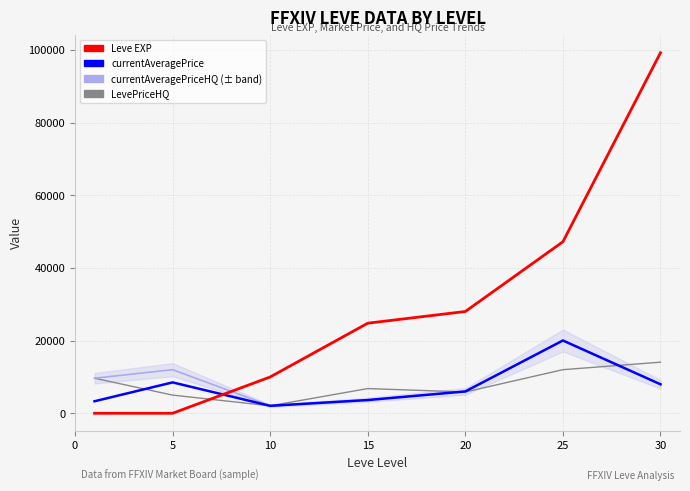

What is the maximum value shown in the chart?

99220.0